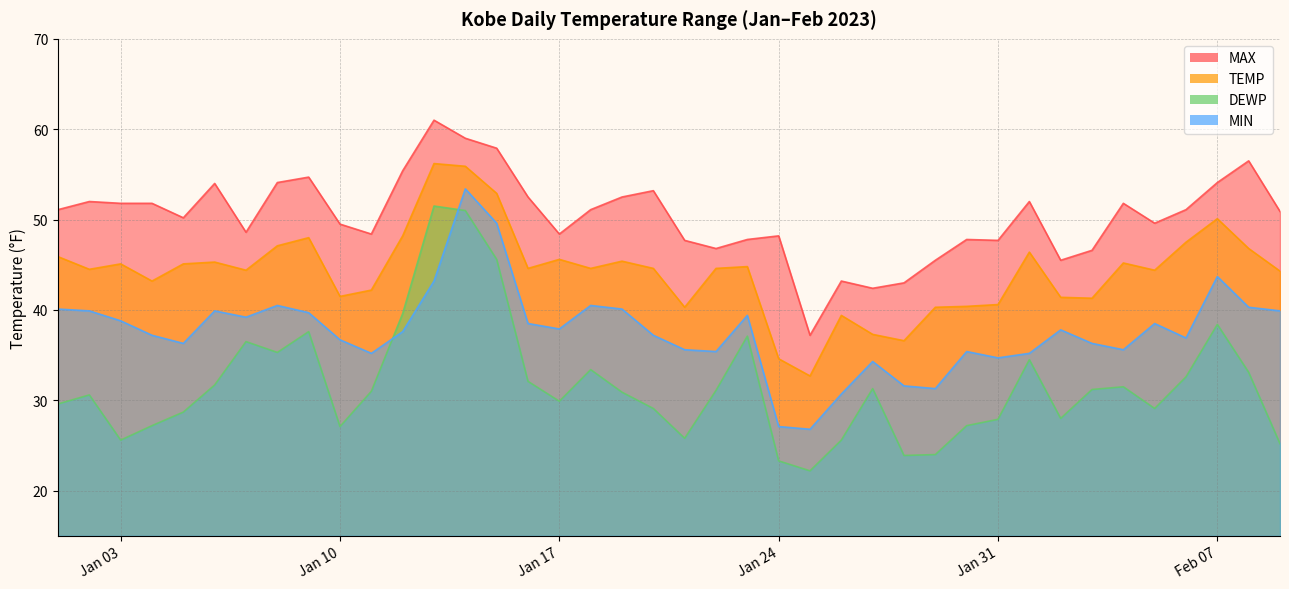

How many times do DEWP and MIN cross each other?

2